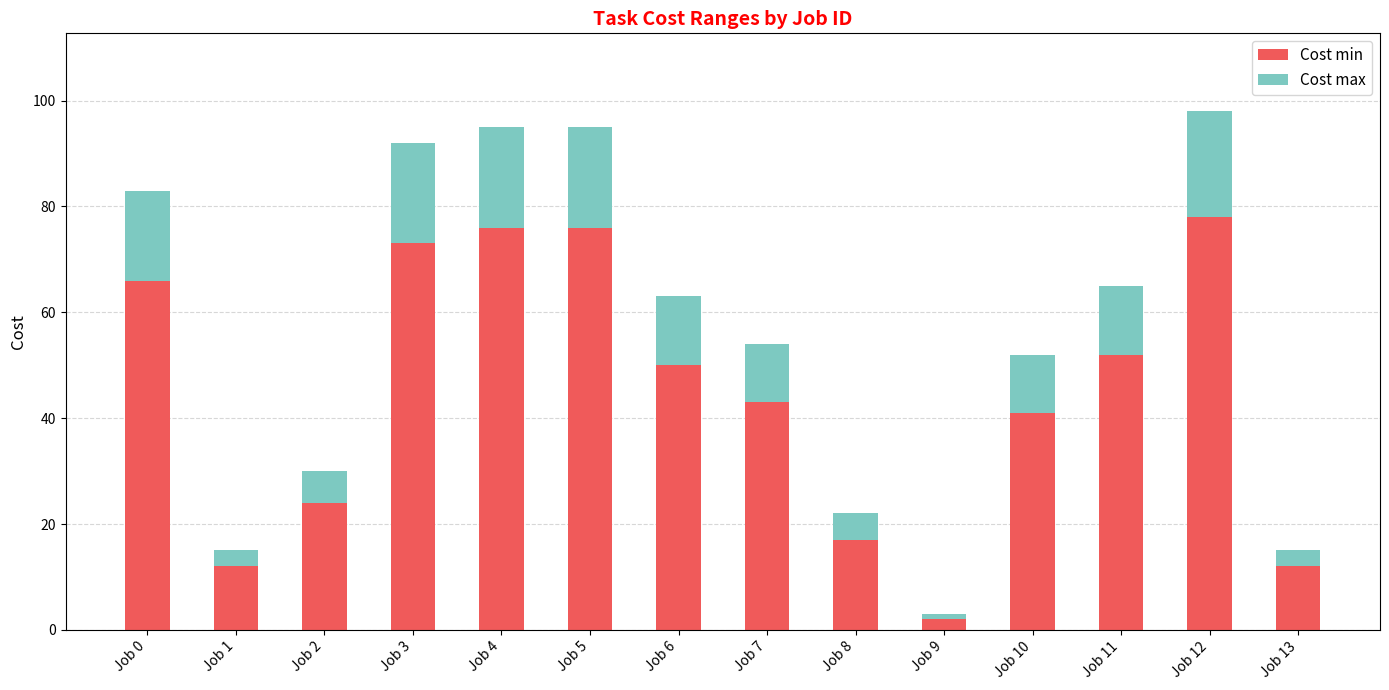

Reading left to right, what are the values for Cost min?

66	12	24	73	76	76	50	43	17	2	41	52	78	12